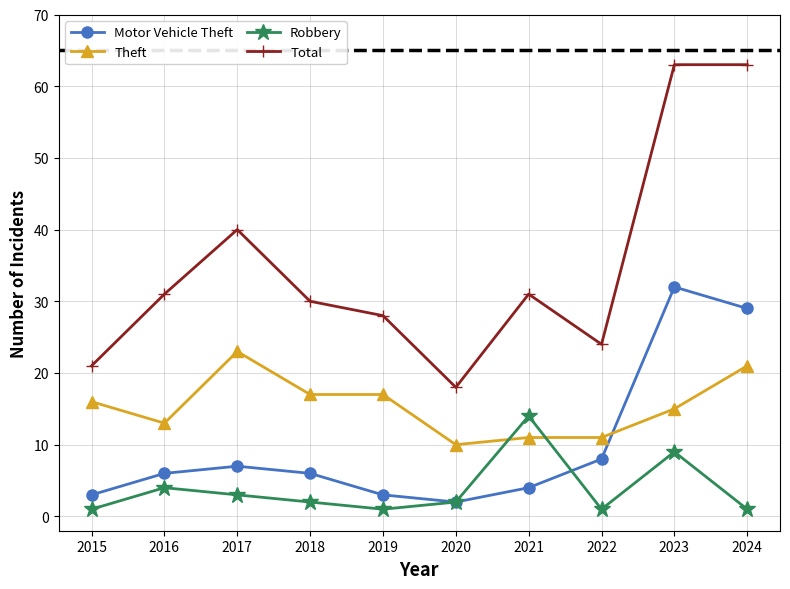

True or false: Theft and Total cross at least once.

False